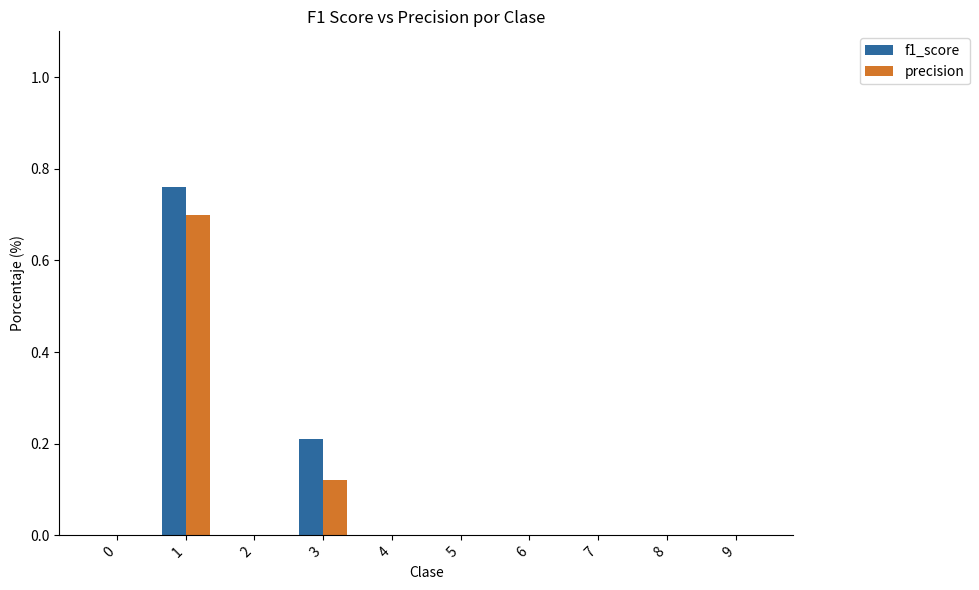

What is the total value across all series at 3?

0.3